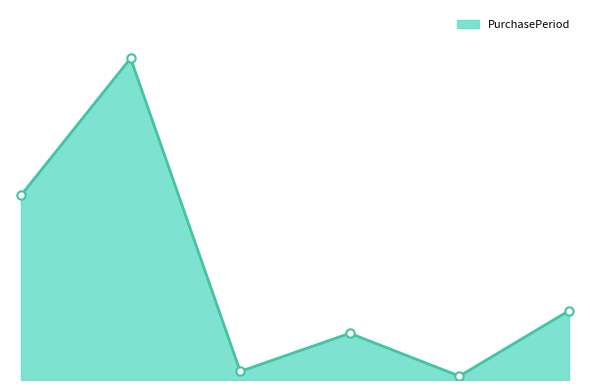

At which category does the chart reach its peak across all series?

2017-06-01